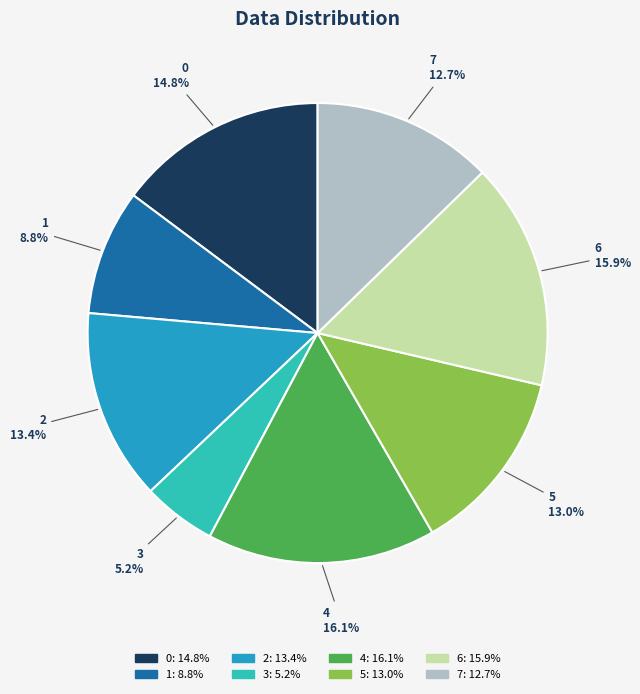

To the nearest percent, what portion does 7 represent?

13%